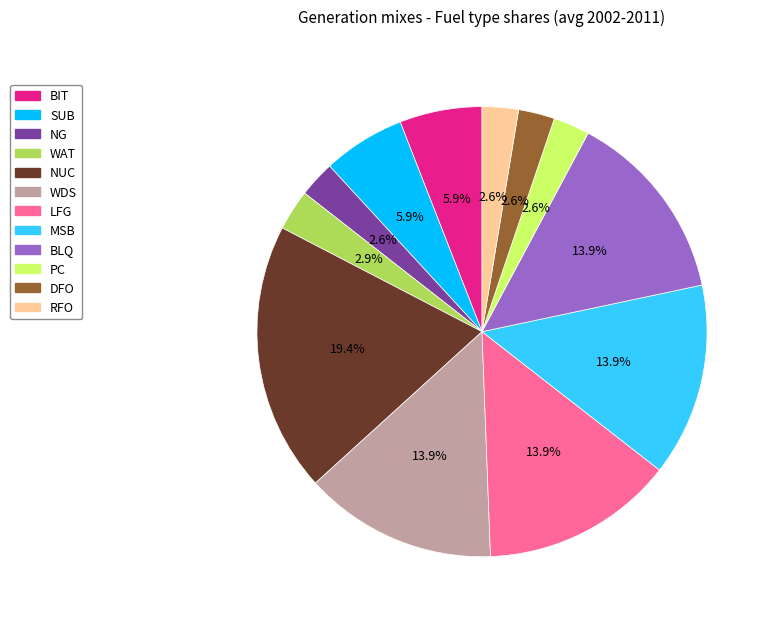

Combined, what portion of the pie is DFO and BLQ?

16.5%